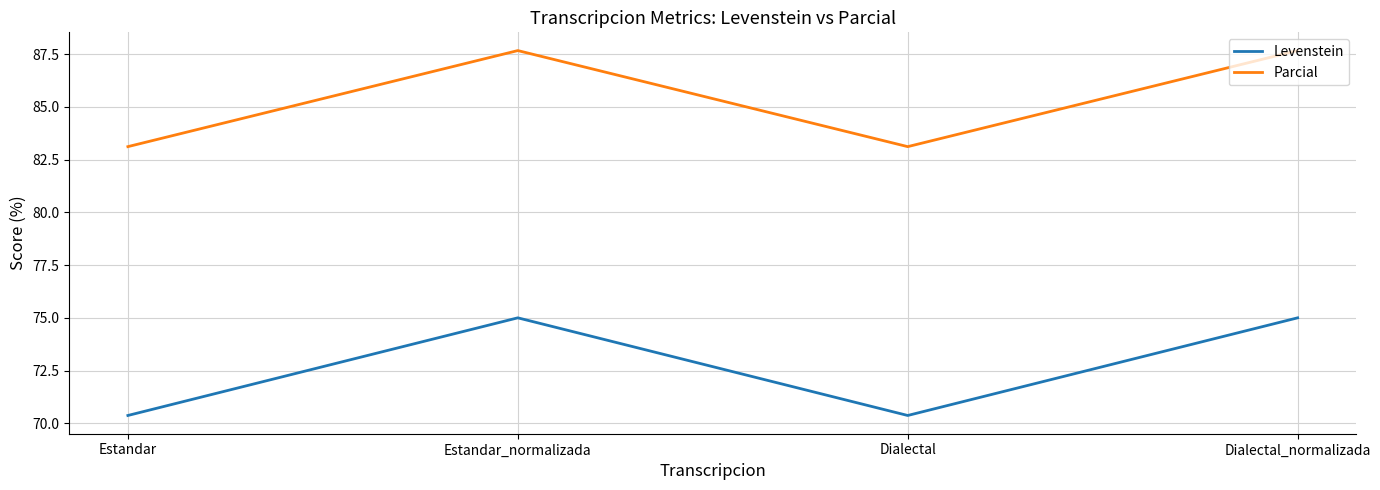

What position from the left is Dialectal?

3